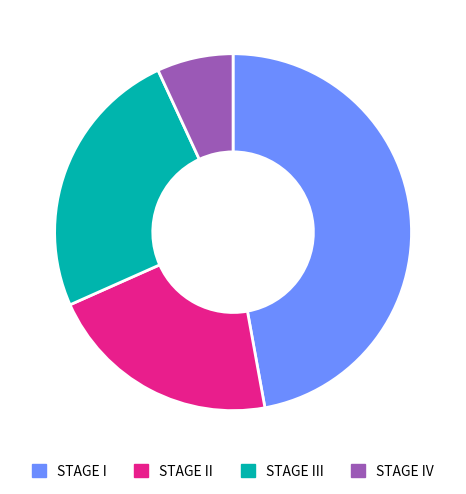

What is the ratio of the value at STAGE IV to the value at STAGE II?

0.3